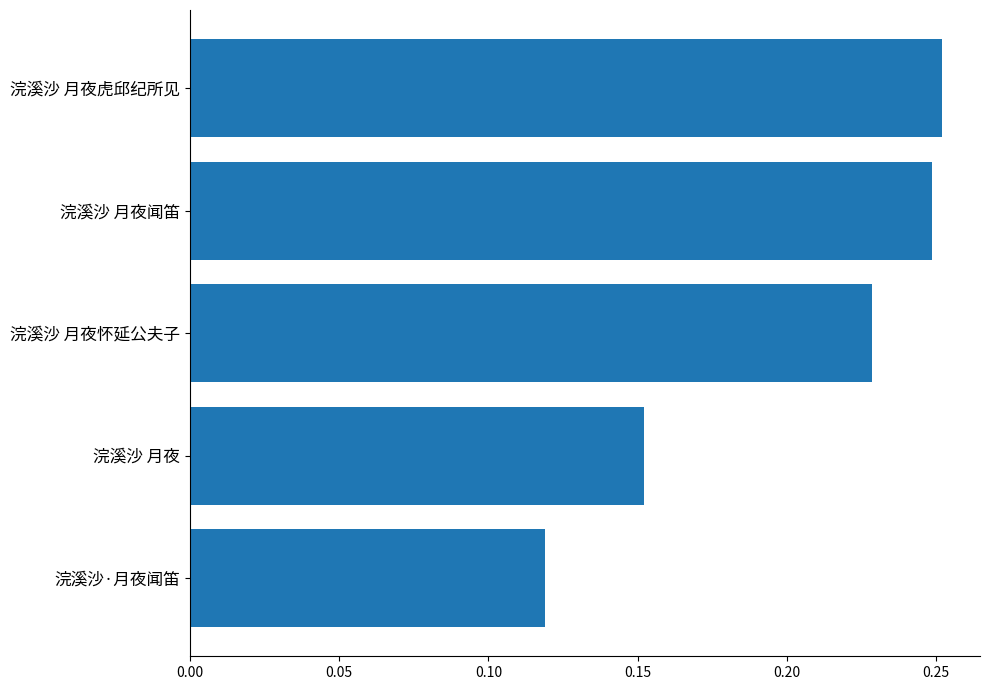

How many bars are there in total?

5